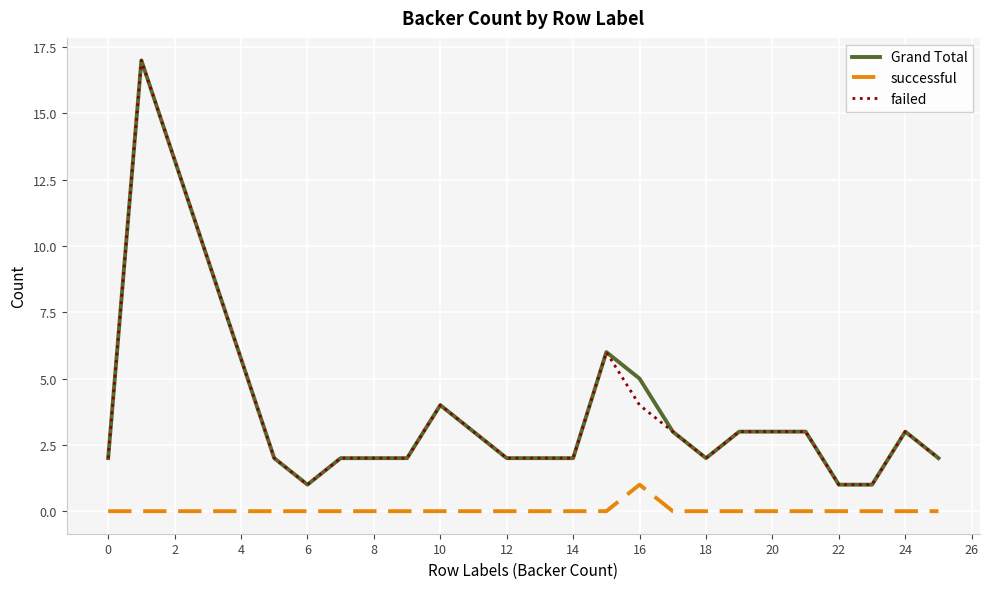

True or false: successful and failed intersect in this chart.

False